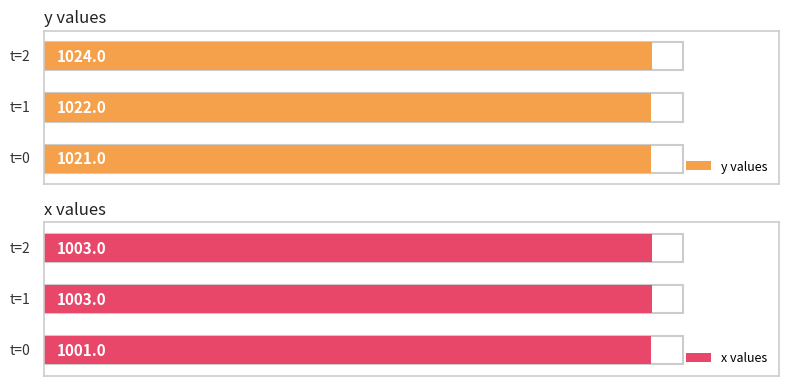

How many bars are there in total?

6